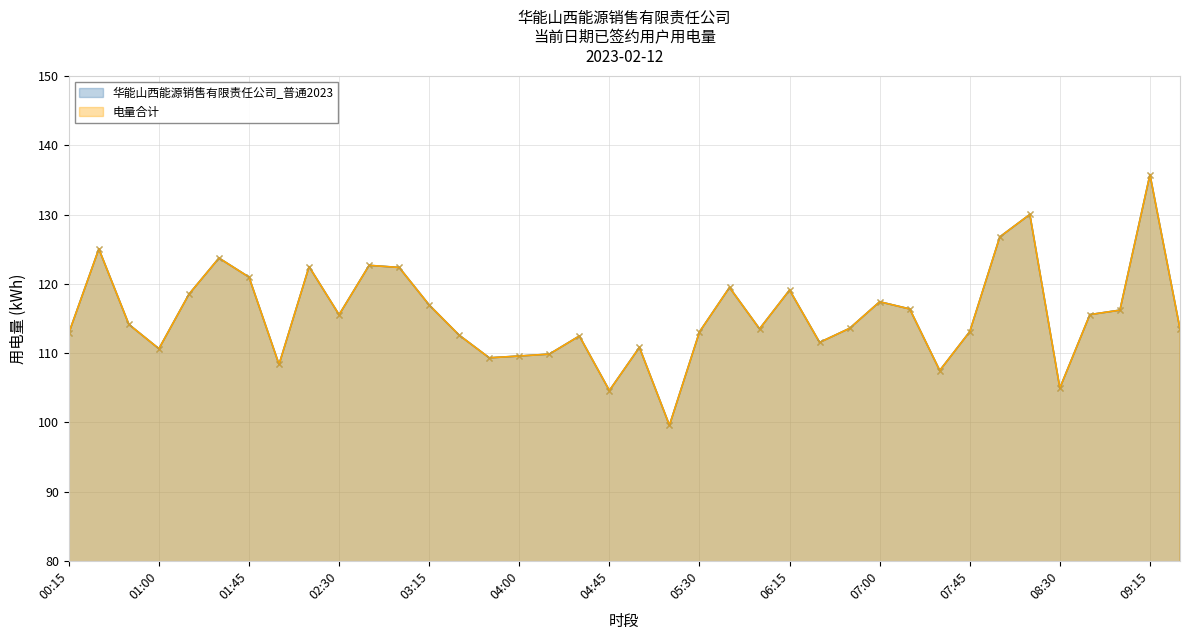

What is the value of the 电量合计 point at the 18th from the left?

112.5